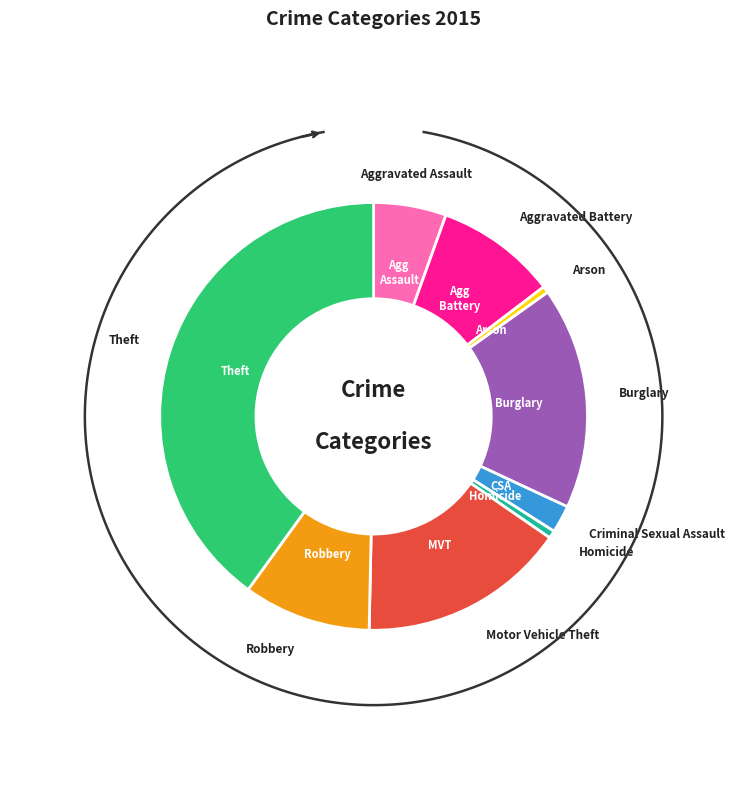

The Criminal Sexual Assault slice represents 1% of the pie. True or false?

False